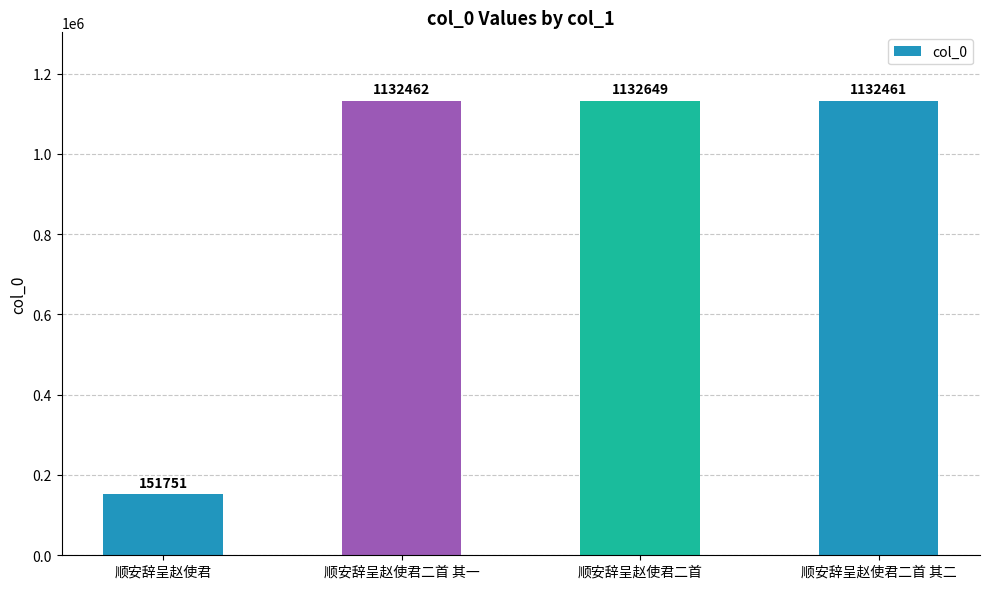

Rank the categories by value from highest to lowest.

顺安辞呈赵使君二首, 顺安辞呈赵使君二首 其一, 顺安辞呈赵使君二首 其二, 顺安辞呈赵使君